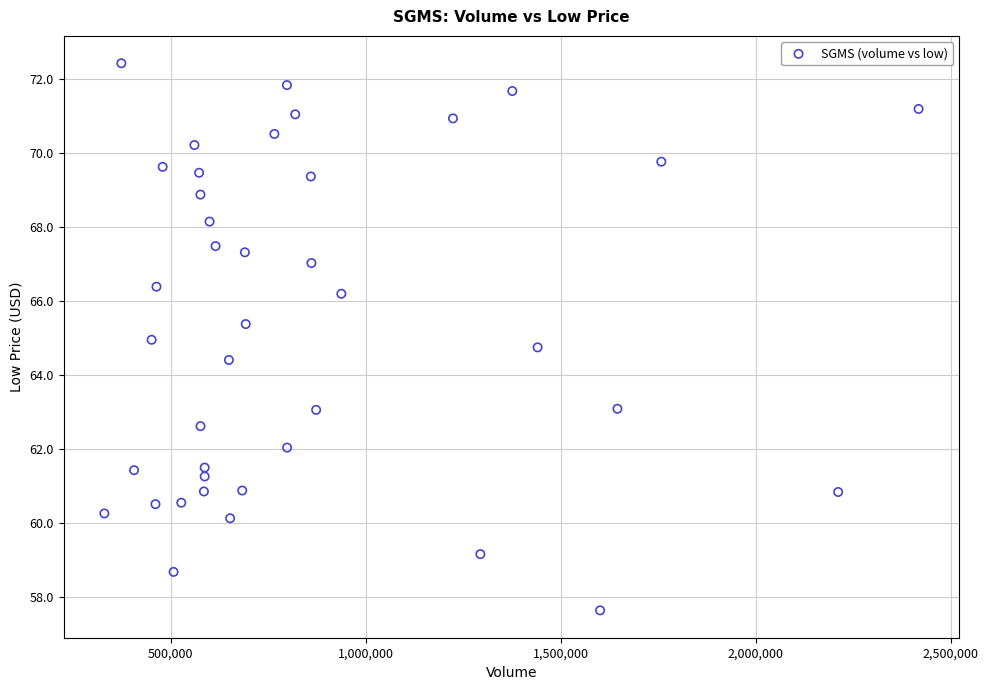

What is the range of Y values (max minus min)?

14.8